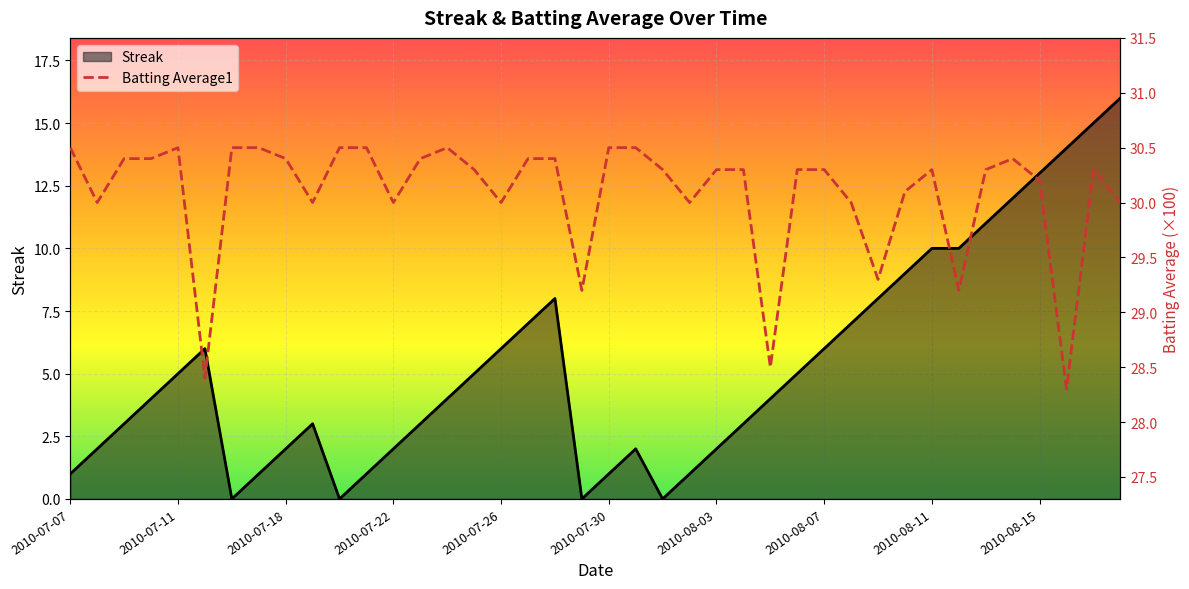

What is the average value?

30.1